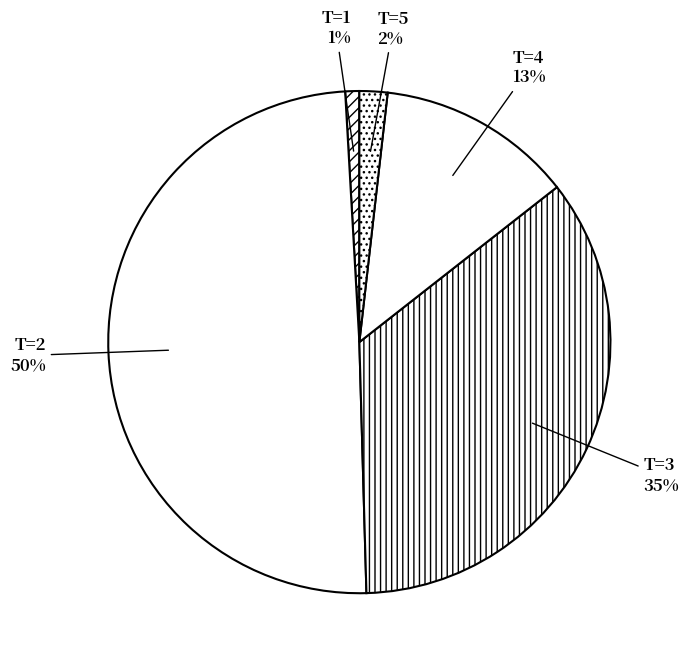

Does T=2 account for over 50% of the chart?

No